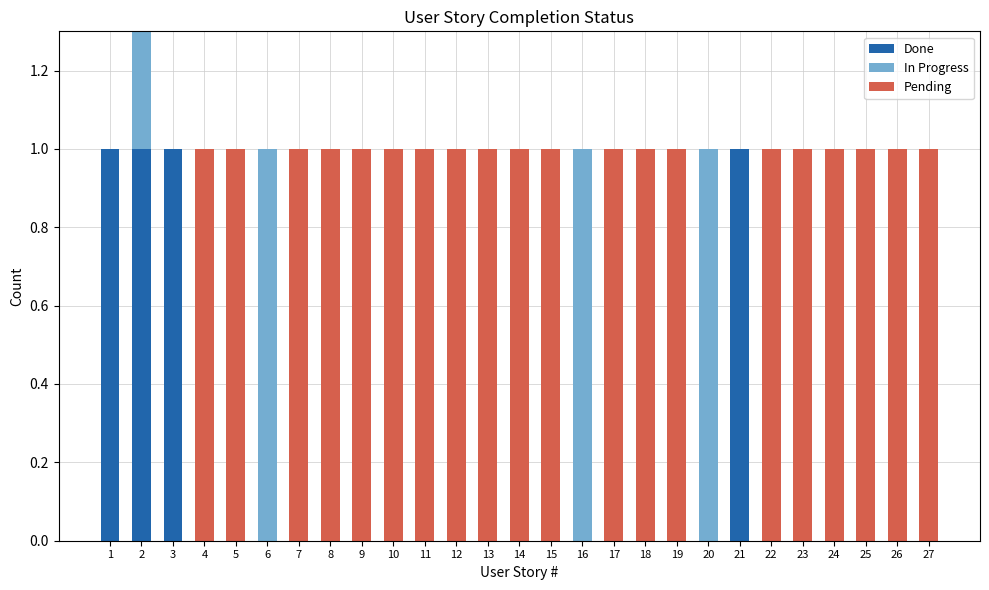

At which category does the chart reach its minimum across all series?

4